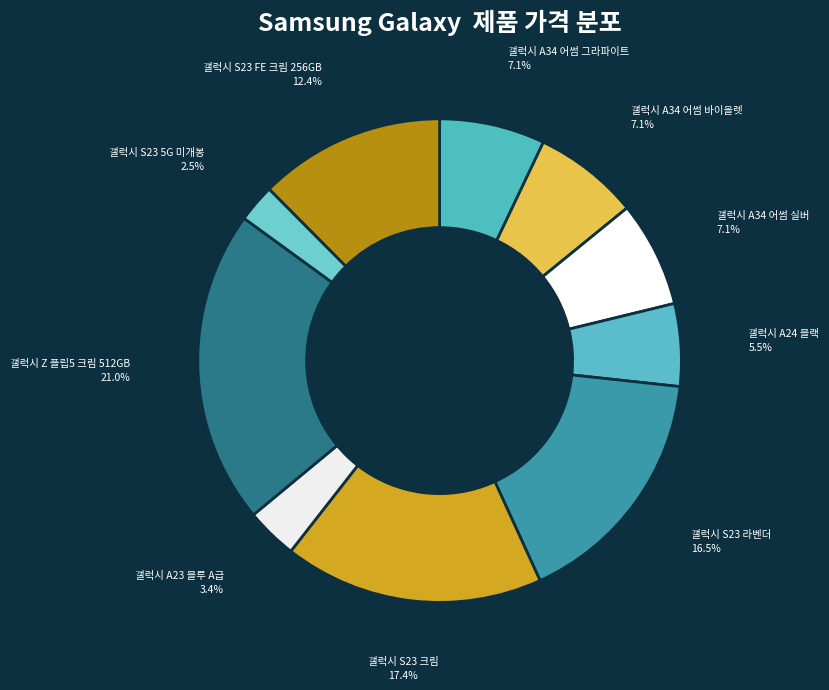

What portion of the pie excludes 갤럭시 A24 블랙?

94.5%